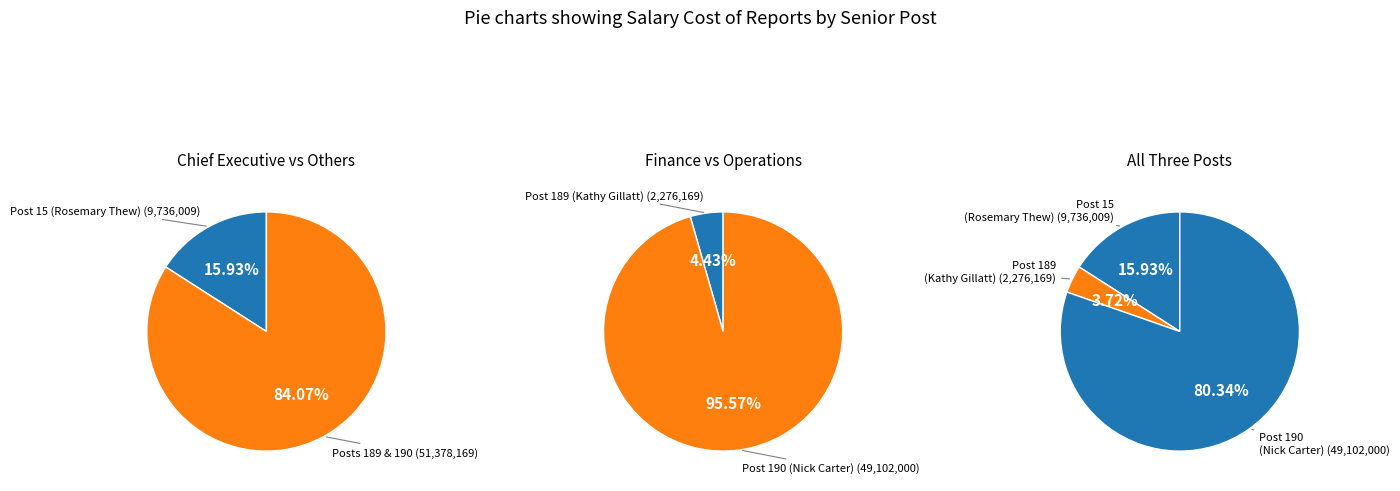

Count the number of slices in the pie.

3